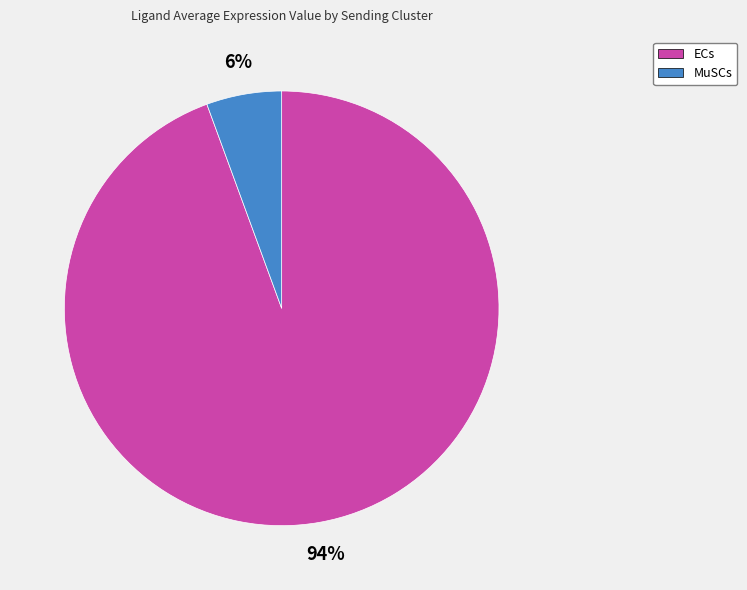

Which slice is the smallest?

MuSCs